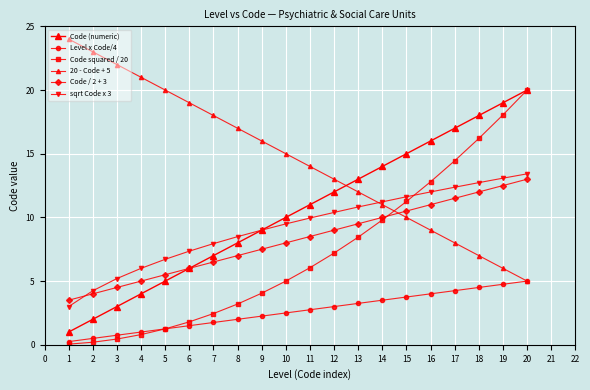

What is the highest value of the Code squared / 20 series?

20.0